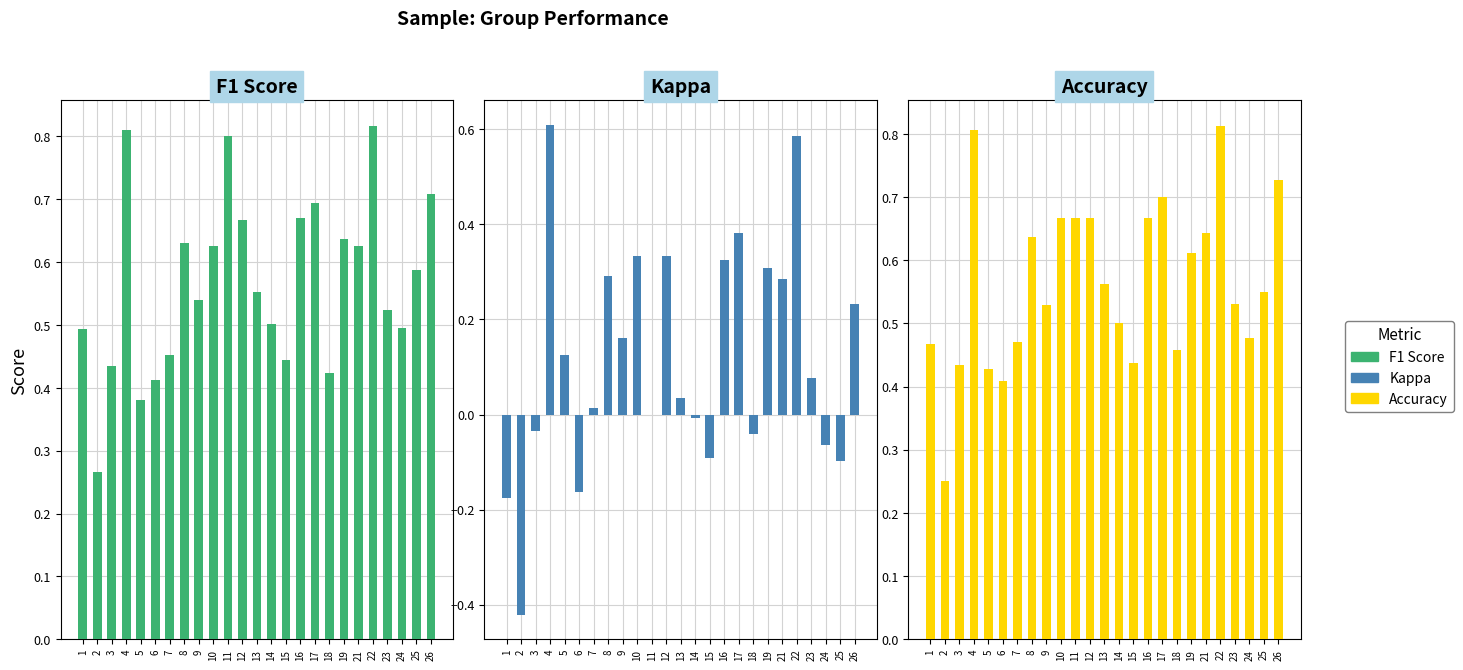

At which label does Accuracy reach its minimum?

2